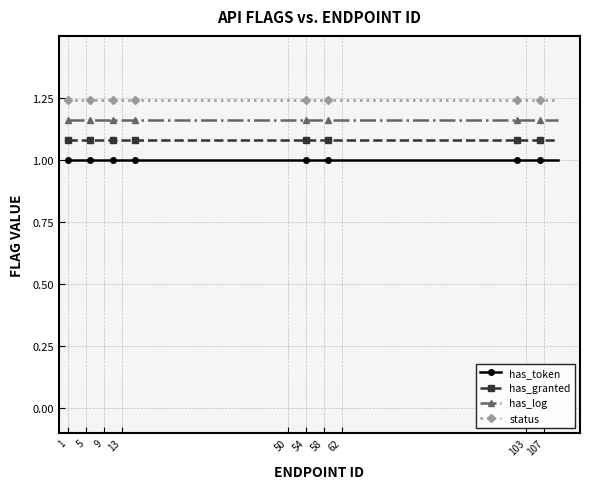

What is the minimum value shown in the chart?

1.0